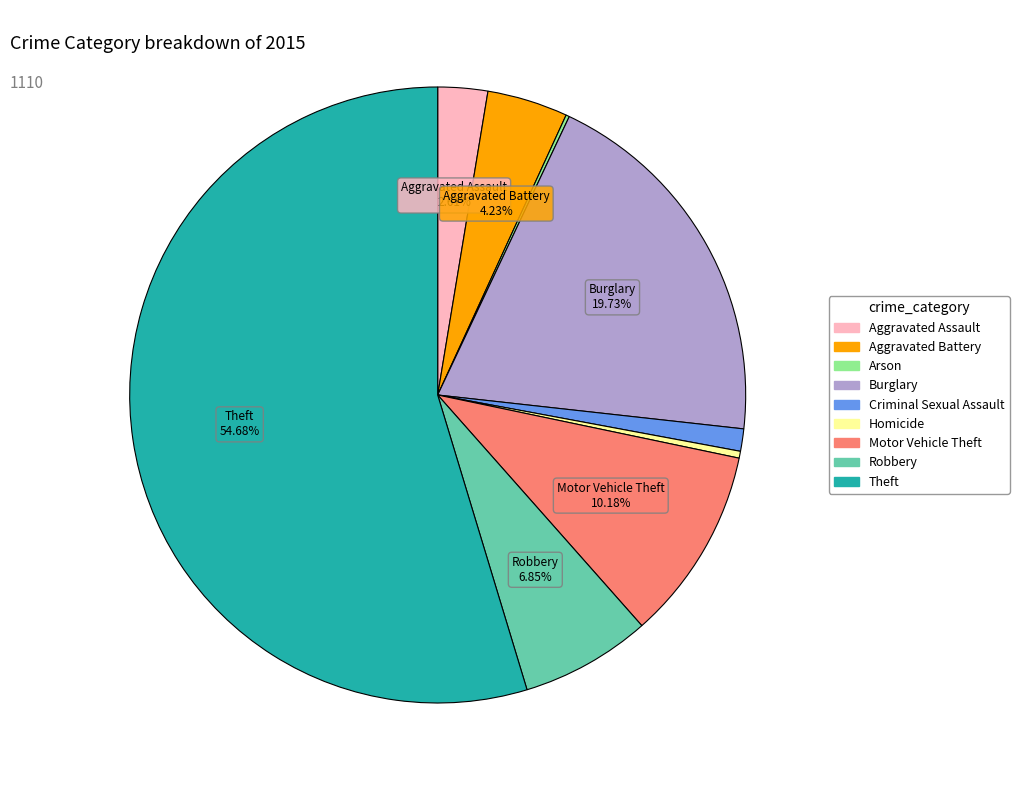

Is it true that Motor Vehicle Theft is 19% of the pie?

False